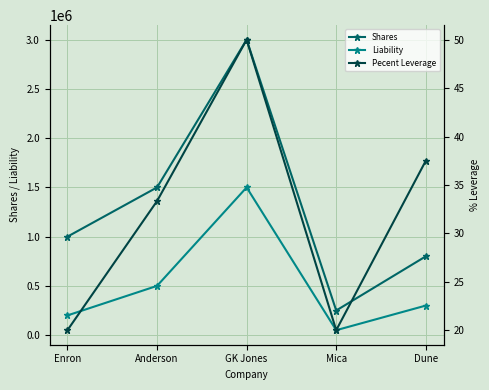

What is the sum of the Liability values at Enron and Mica?

250000